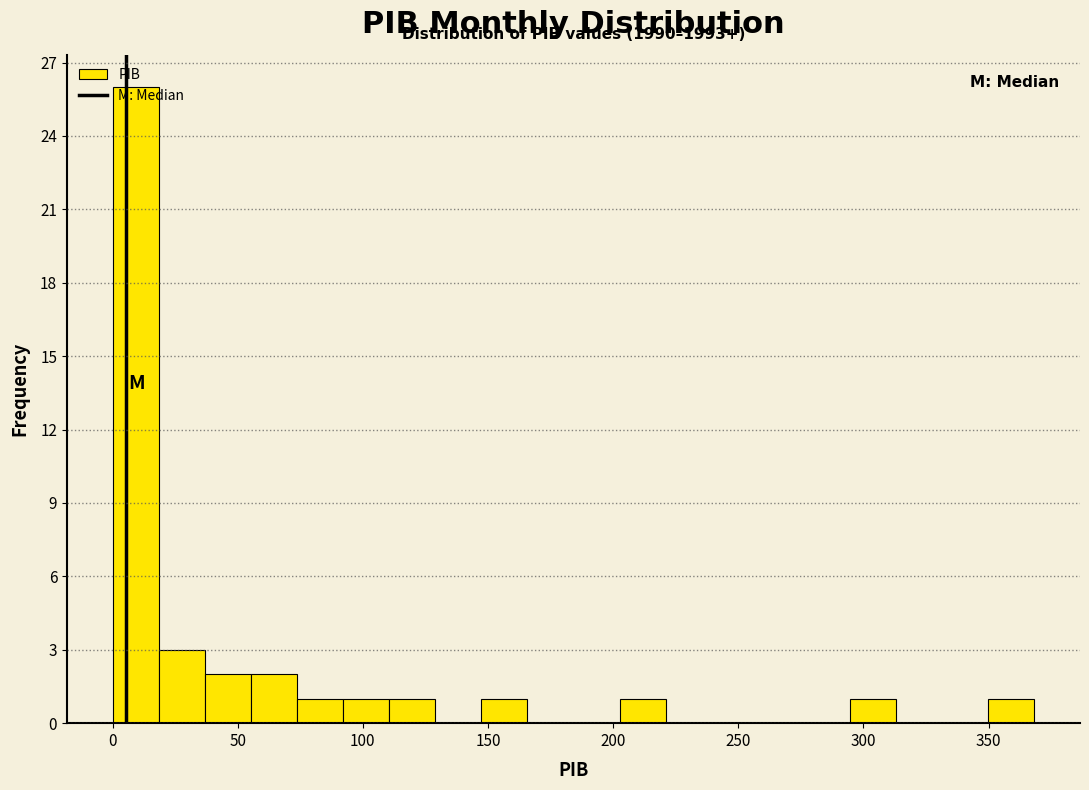

Read against the x-axis, roughly where is the centre of the tallest bar?

10